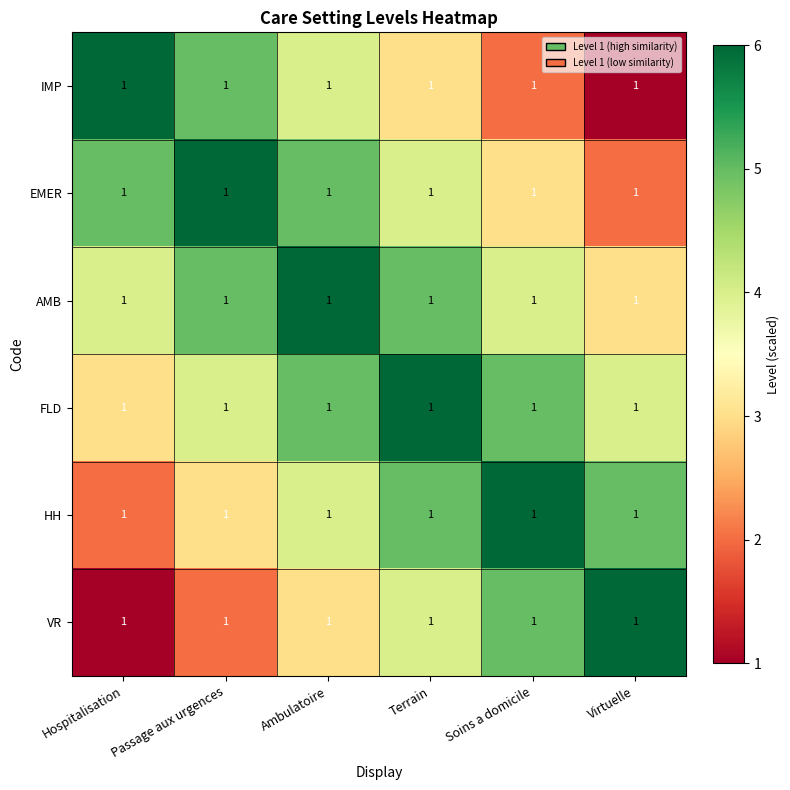

Is the value of AMB at Virtuelle greater than the value of HH at Terrain?

No